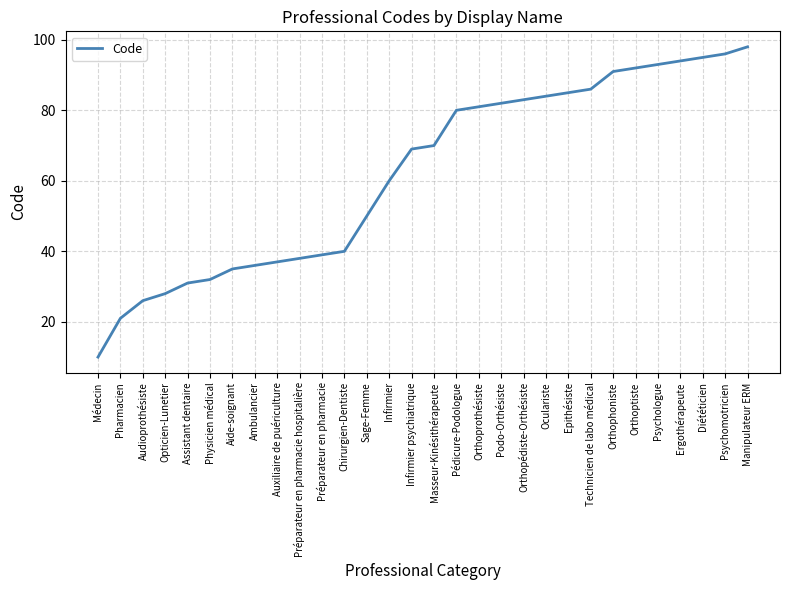

What position from the right is Médecin?

30